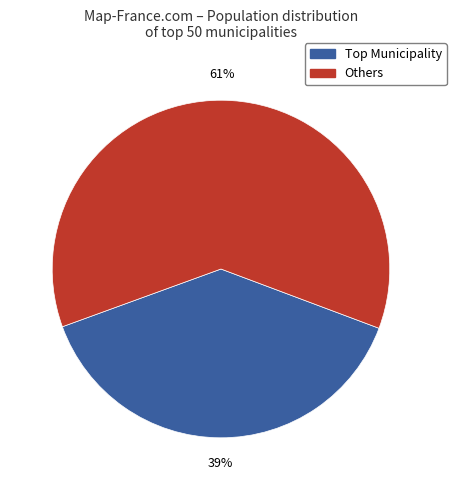

To the nearest percent, what is the average slice percentage?

50%